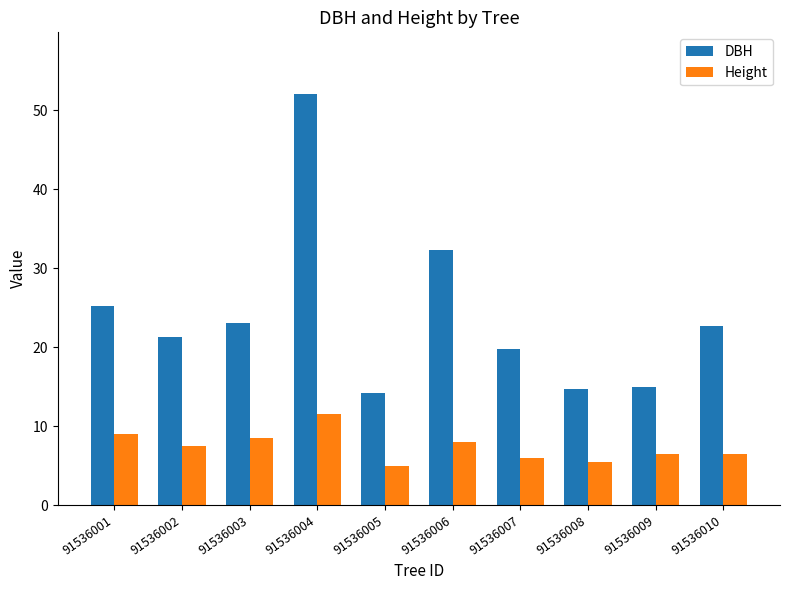

Which series changed the most between 91536001 and 91536002?

DBH